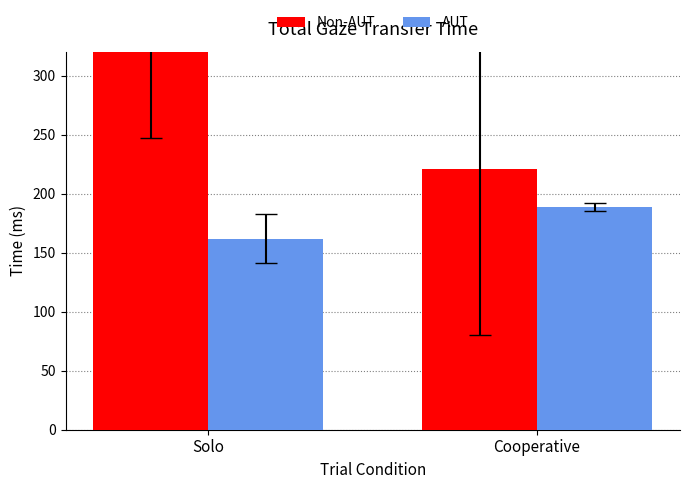

Reading left to right, extract all data points from this chart.

Non-AUT: 412.9	220.6
AUT: 162.0	188.9